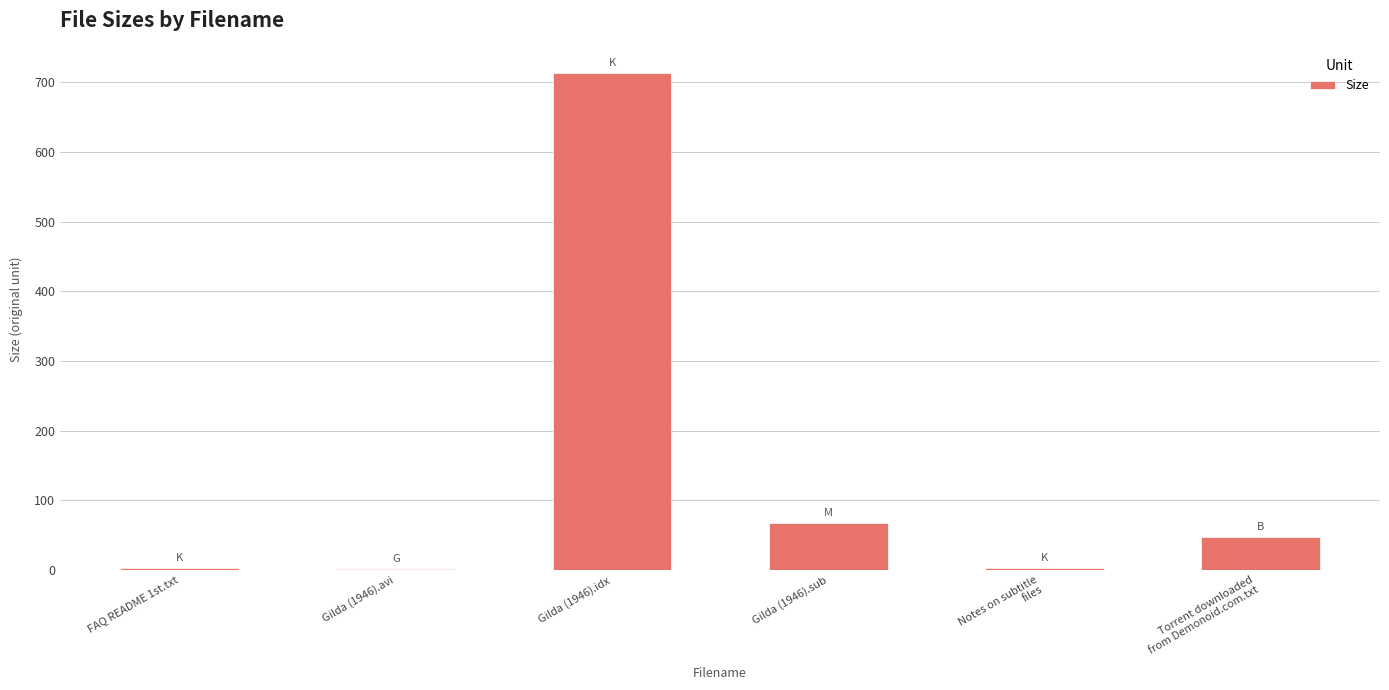

What is the sum of all values?

834.3